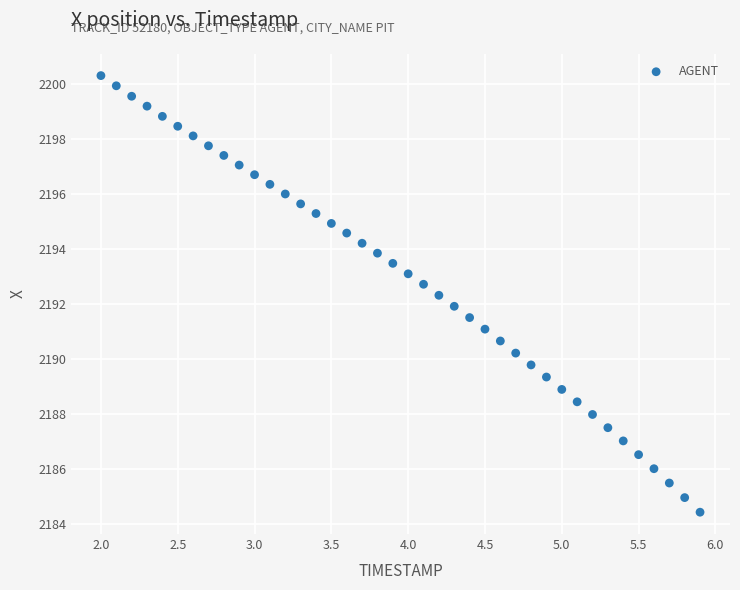

What is the range of X values (max minus min)?

3.9